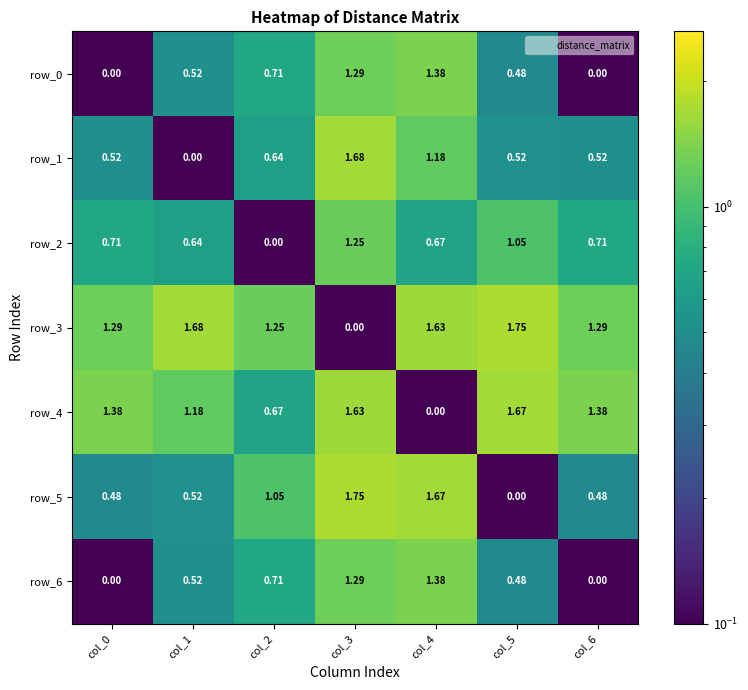

Count the number of categories in the chart.

7